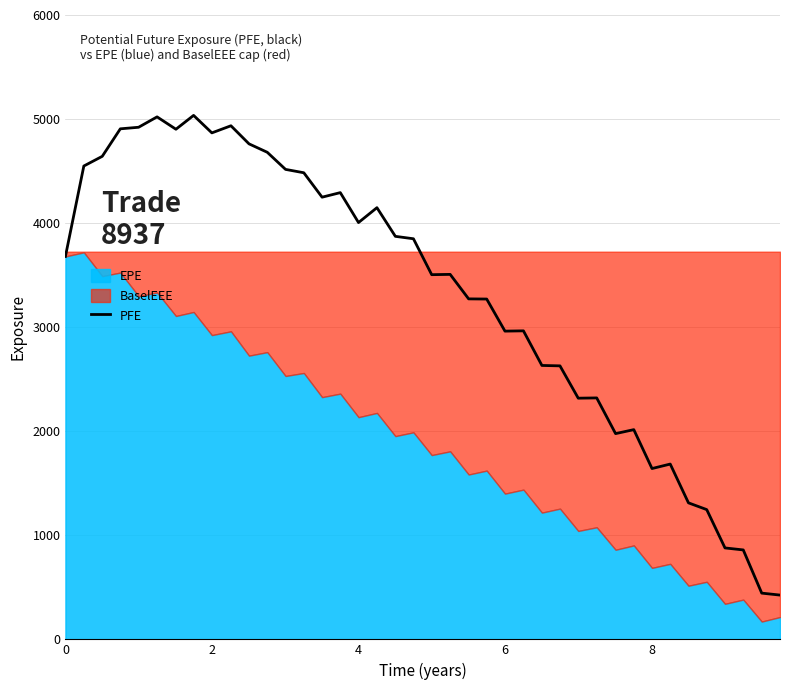

What is the maximum value for PFE?

5035.2